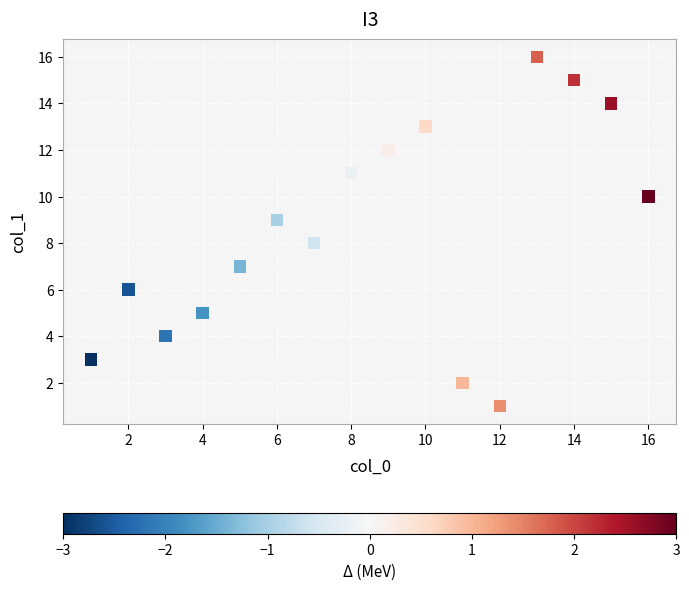

What is the range of Y values (max minus min)?

15